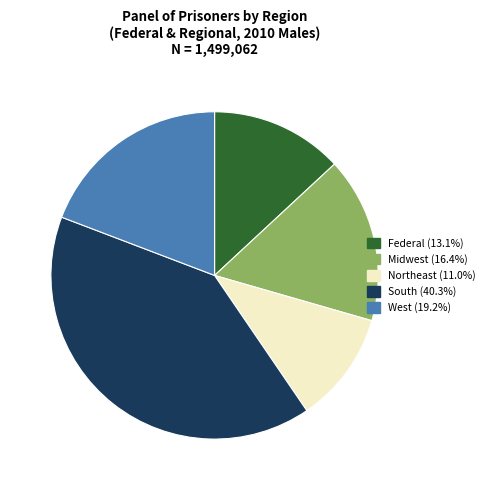

Rank the categories by value from lowest to highest.

Northeast, Federal, Midwest, West, South